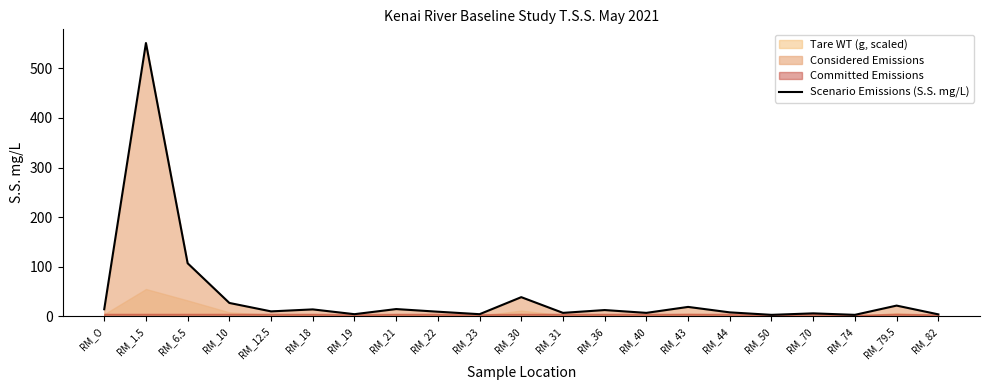

Reading left to right, list all the values displayed in this chart.

14.3	551.0	107.0	27.0	10.0	14.0	4.3	14.7	9.3	4.3	38.7	7.0	12.7	7.0	19.0	8.0	3.0	6.0	3.0	21.7	4.0